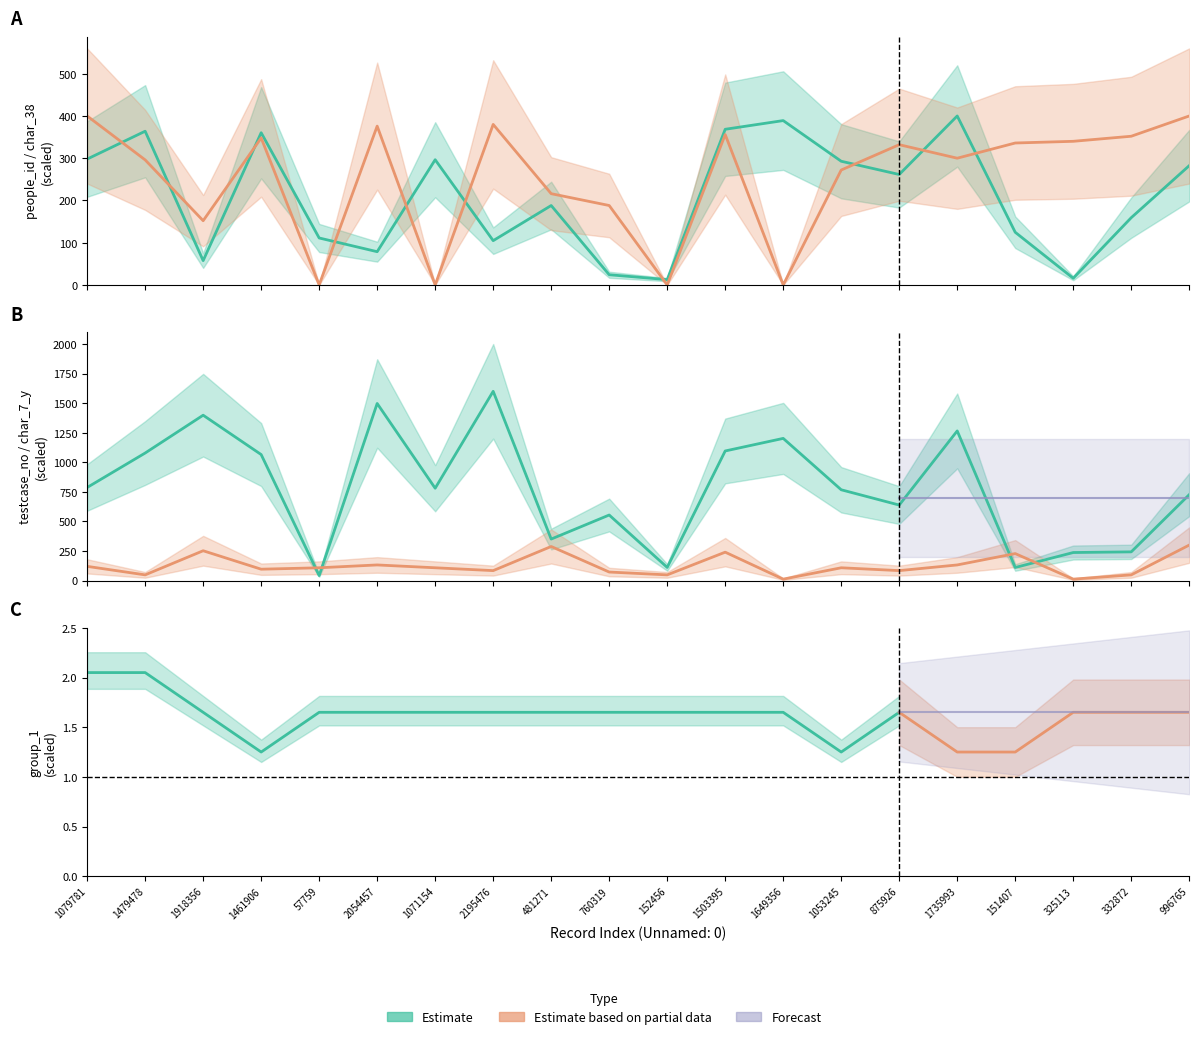

At which category does char_7_y reach its first local peak?

1918356